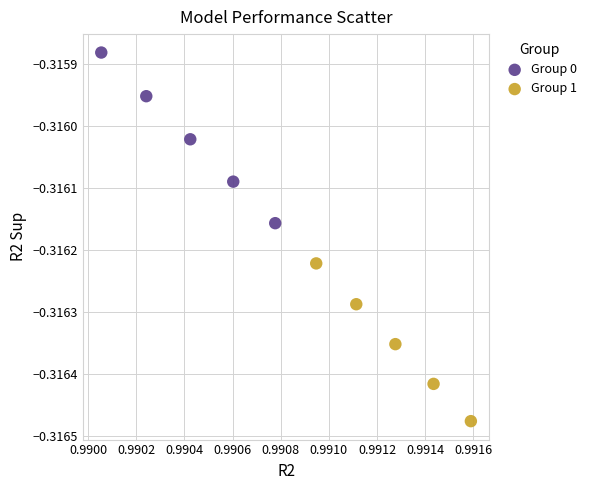

Which series contains the lowest Y value?

Group 1